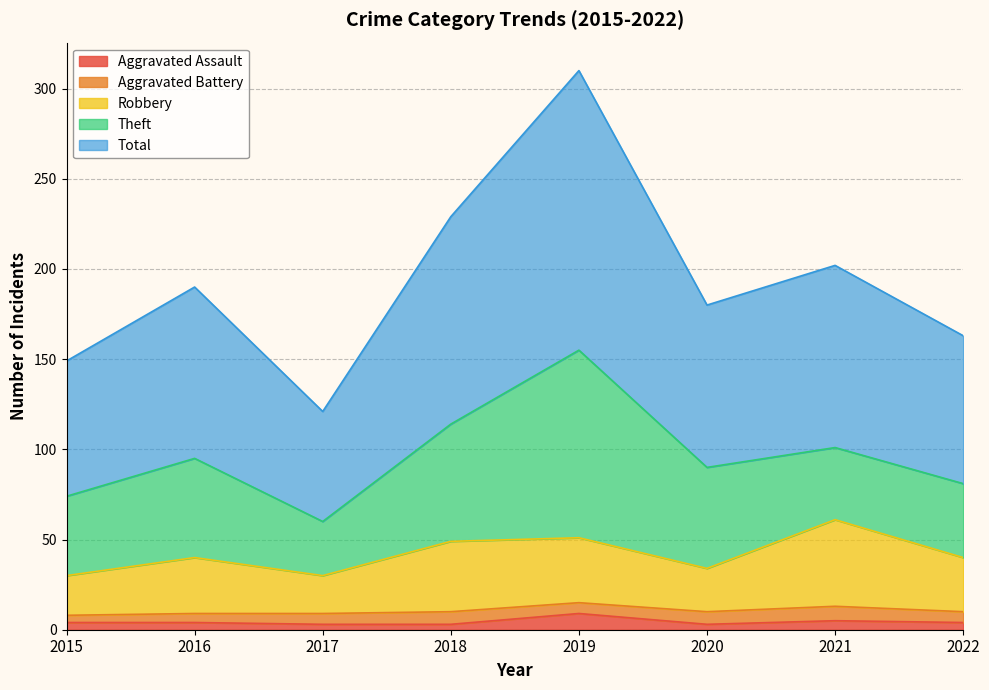

Between 2019 and 2021, which is larger?

2019